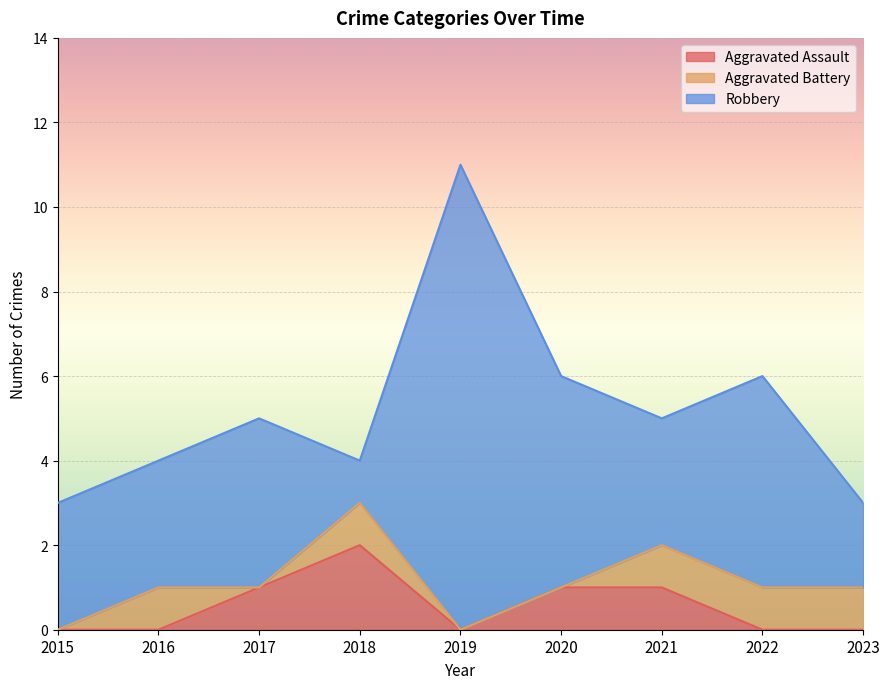

Reading right to left, extract all data points from this chart.

Aggravated Assault: 2023=0	2022=0	2021=1	2020=1	2019=0	2018=2	2017=1	2016=0	2015=0
Aggravated Battery: 2023=1	2022=1	2021=1	2020=0	2019=0	2018=1	2017=0	2016=1	2015=0
Robbery: 2023=2	2022=5	2021=3	2020=5	2019=11	2018=1	2017=4	2016=3	2015=3